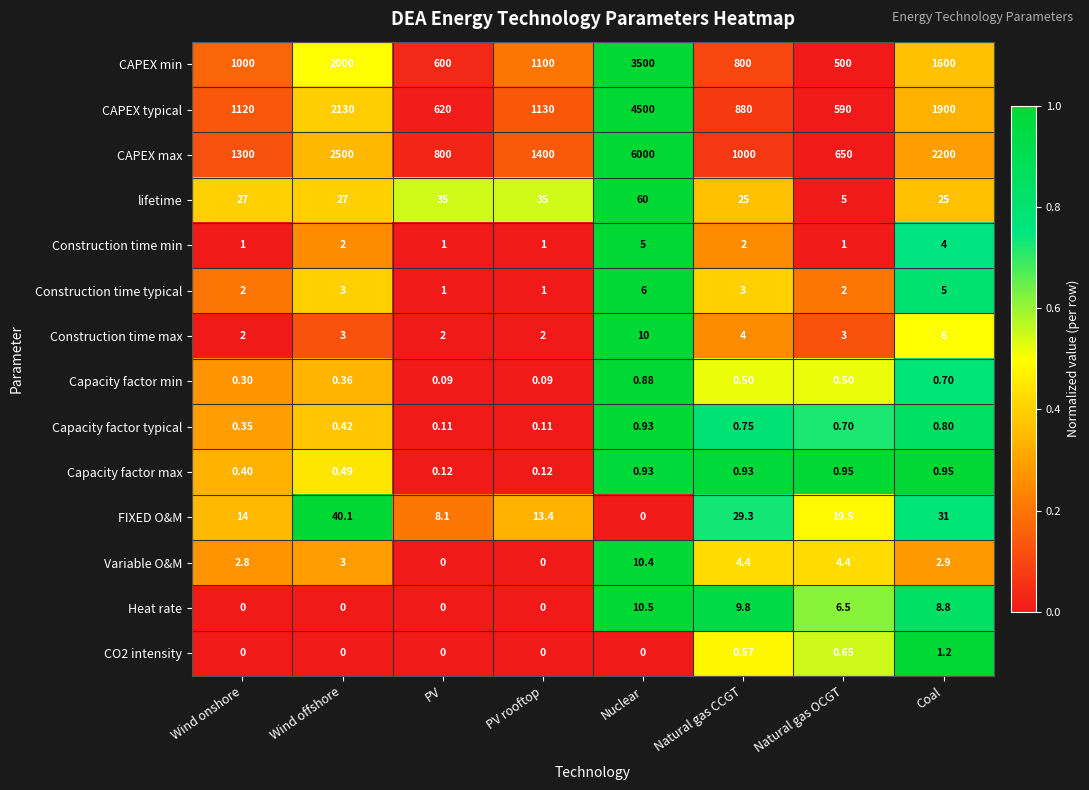

Rank the series by their maximum value, from highest to lowest.

CAPEX max, CAPEX typical, CAPEX min, lifetime, FIXED O&M, Heat rate, Variable O&M, Construction time max, Construction time typical, Construction time min, CO2 intensity, Capacity factor max, Capacity factor typical, Capacity factor min